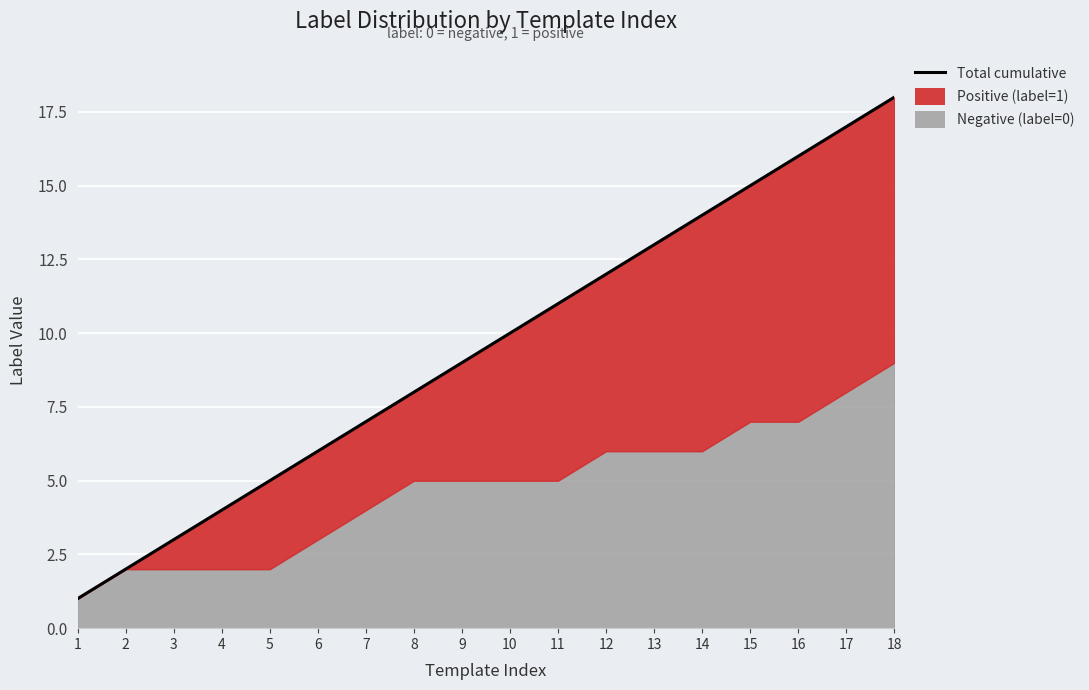

What is the sum of the values at 11 and 13?

24